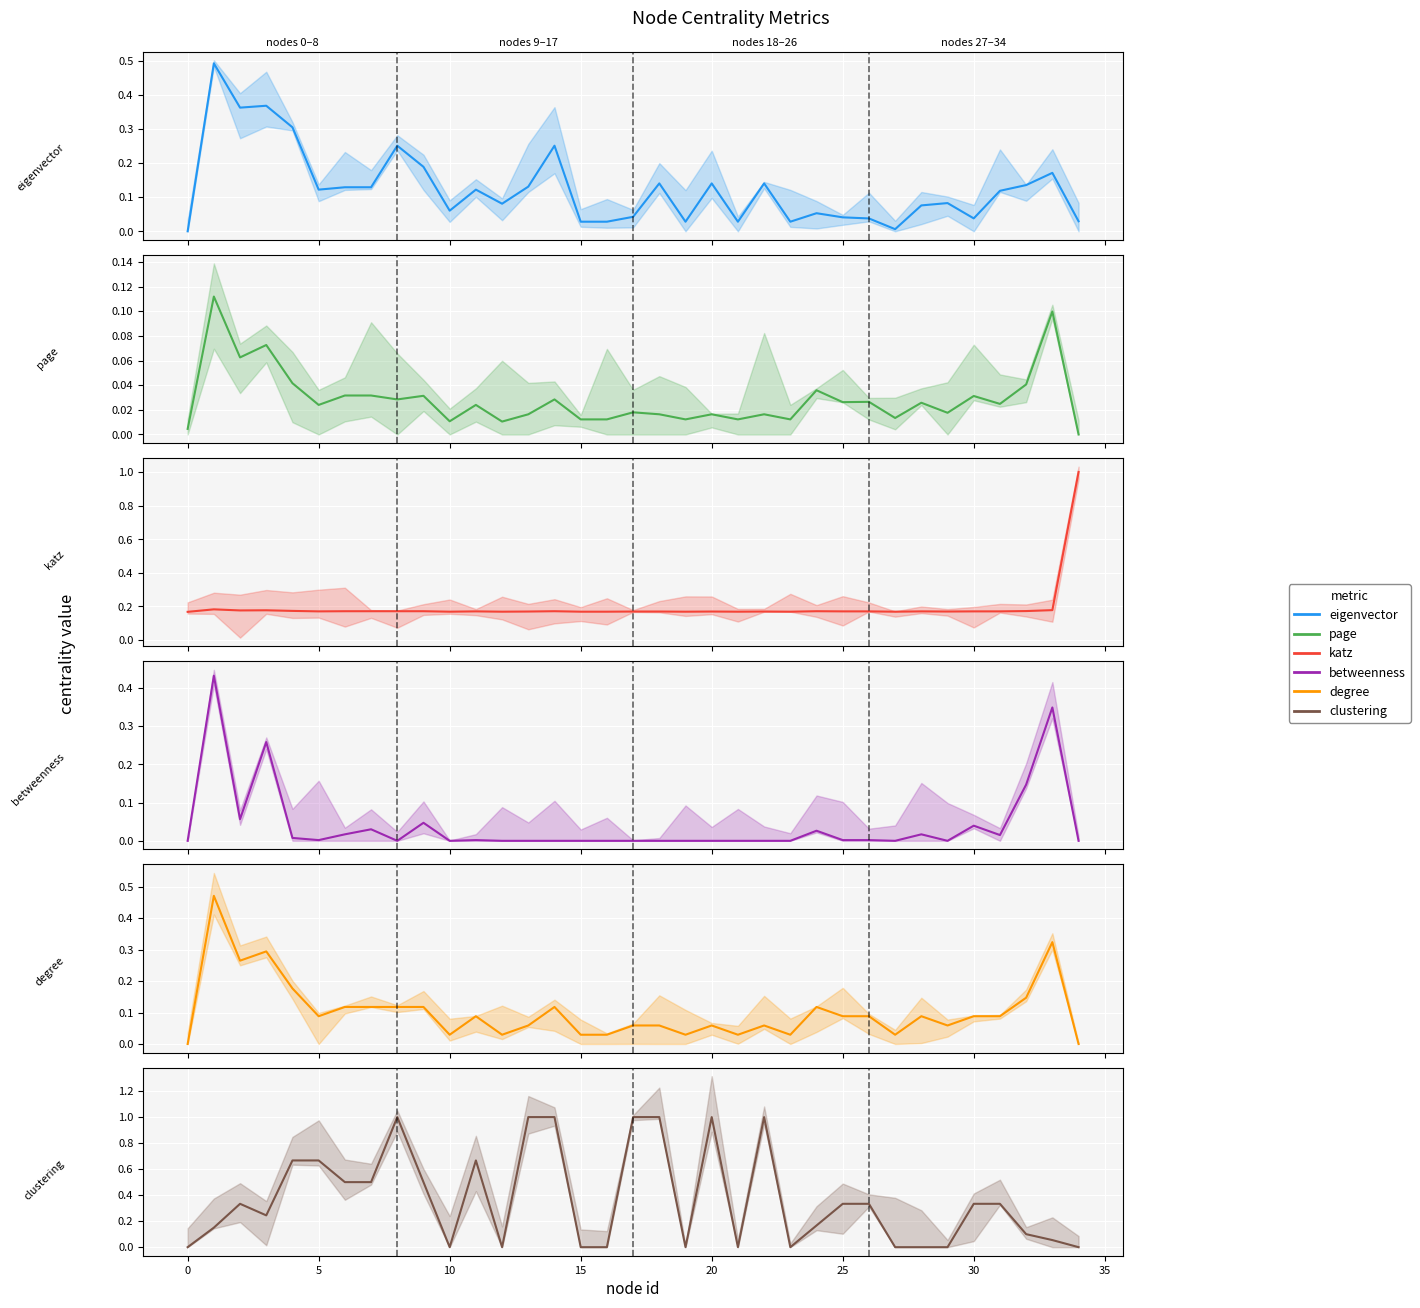

Where is the first local minimum for page?

5